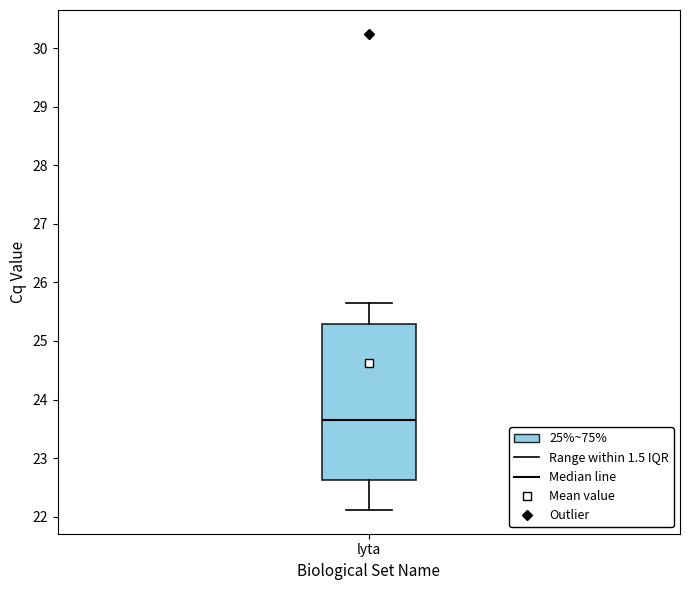

Read this box plot against the y-axis: the position of the median line, the range covered by the box, and the ends of both whiskers. The values are not printed on the chart, so give them approximately, as read against the axis.

median 23.6, box 22.6 to 25.3, whiskers 22.1 to 25.7